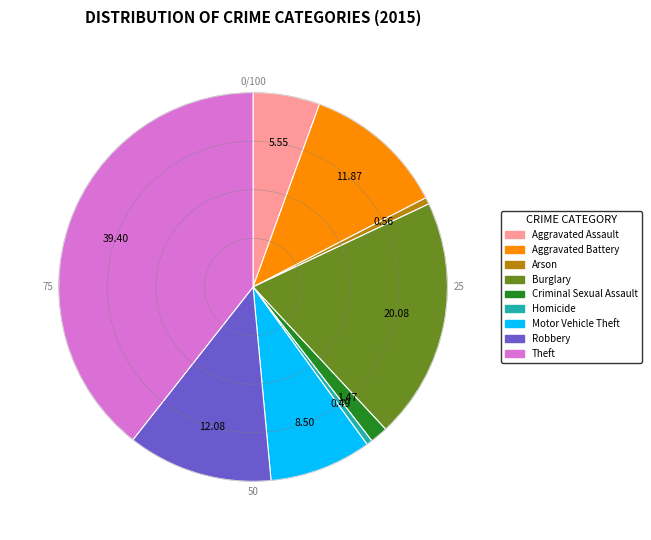

Approximately how many times larger is the value at Aggravated Assault compared to Homicide?

11.3